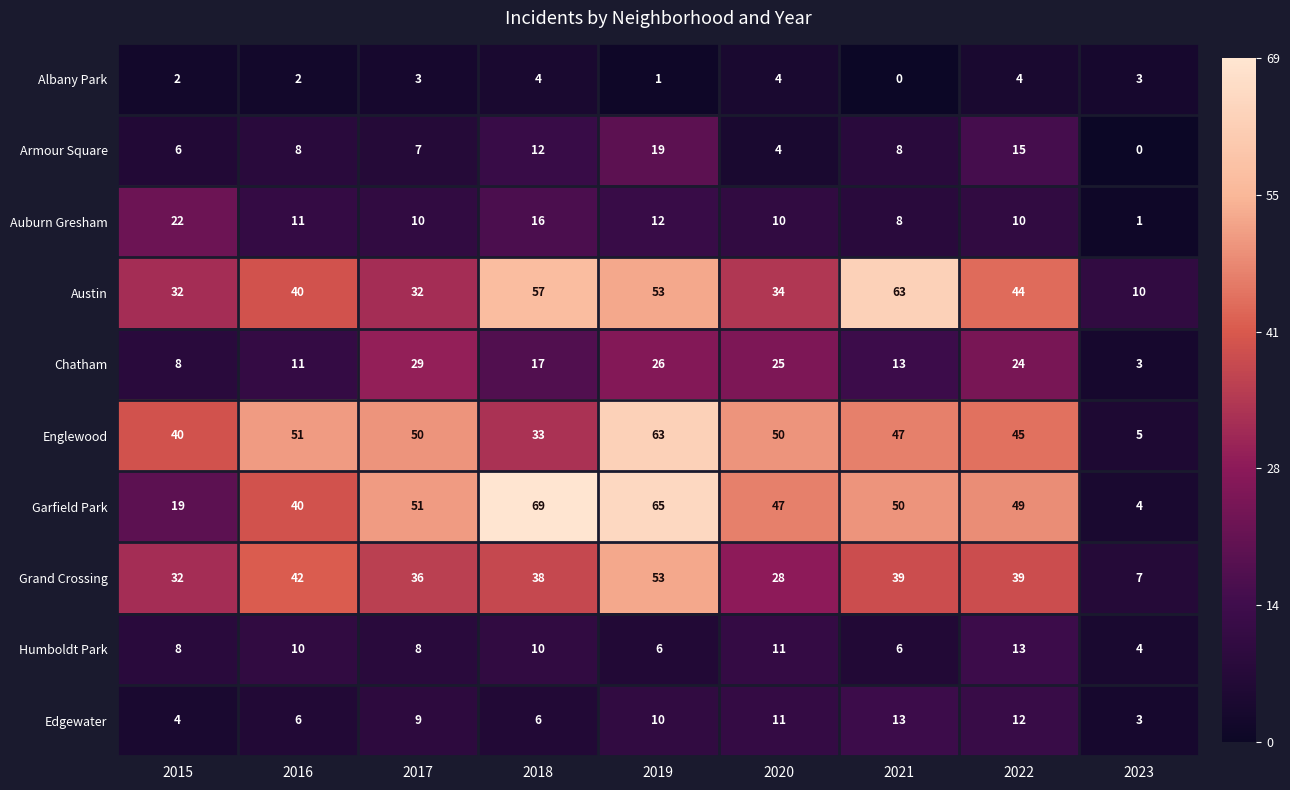

What is the highest value of the Grand Crossing series?

53